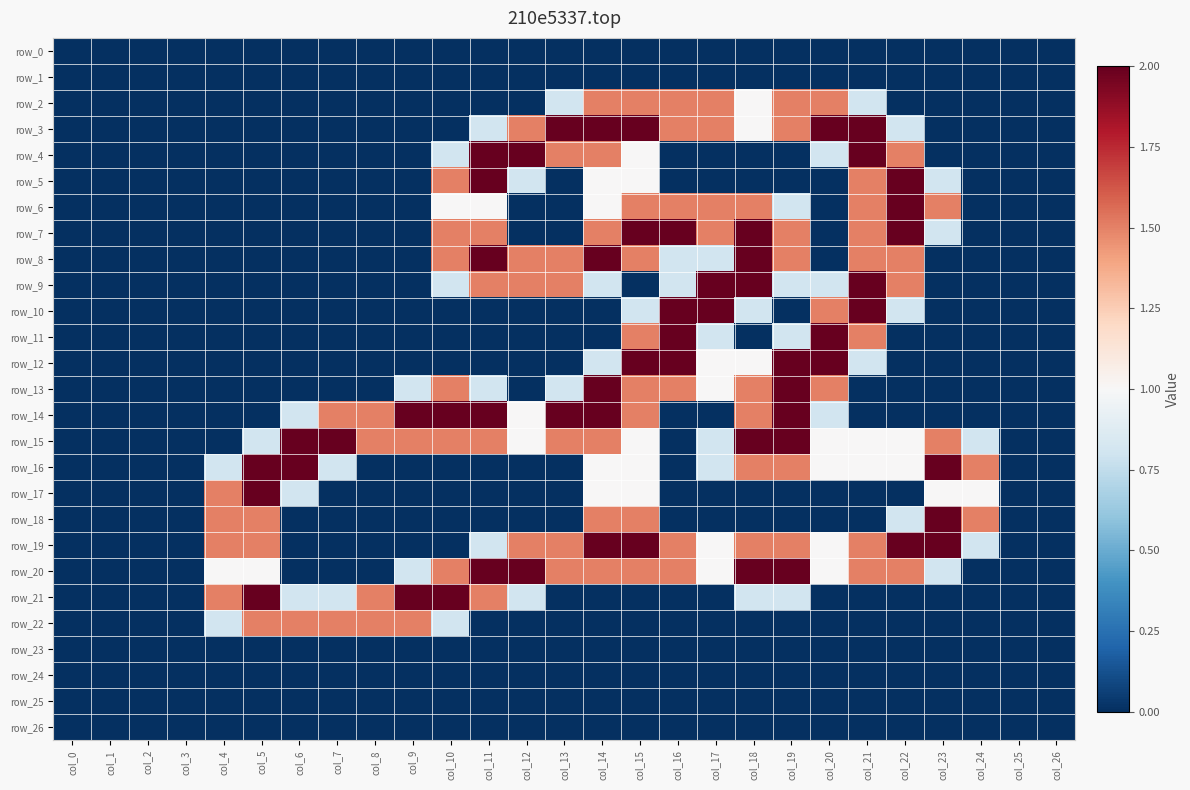

How many series are shown in this chart?

27